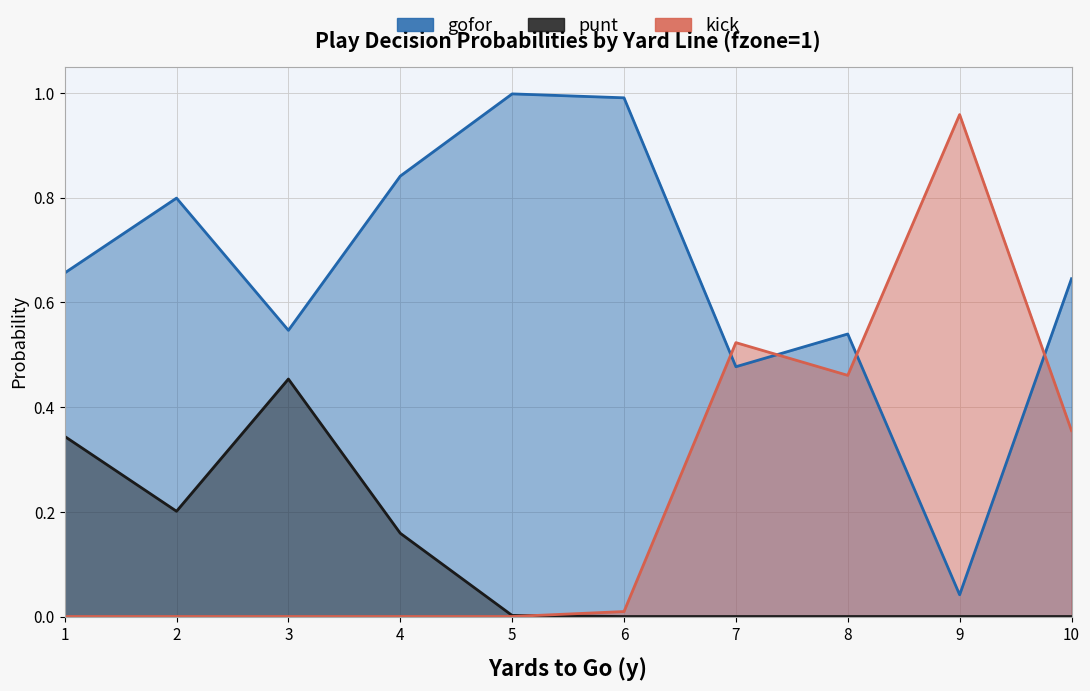

What is the difference between the highest and lowest values at 1?

0.7